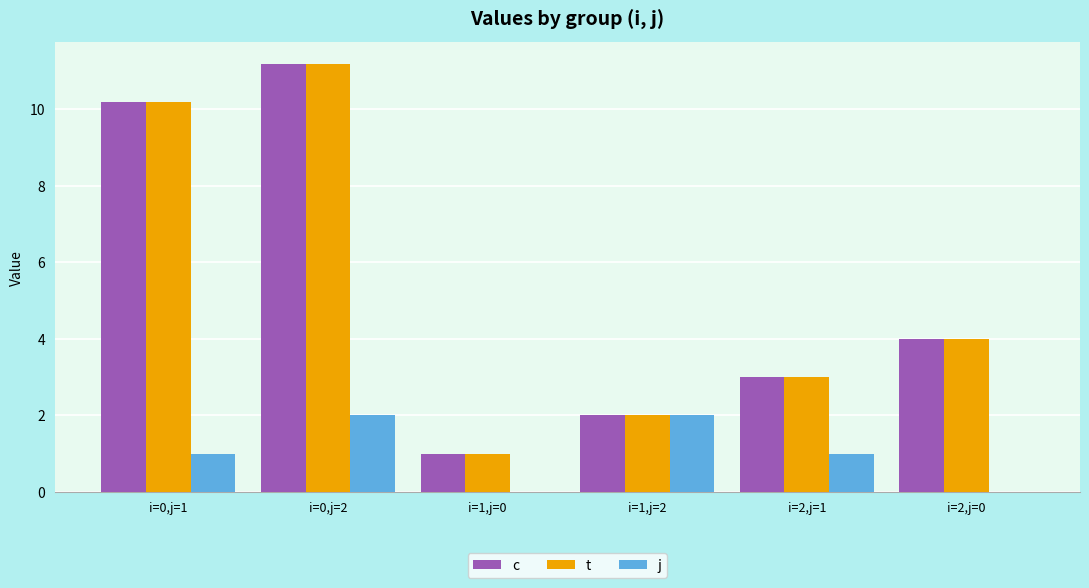

Between i=1,j=0 and i=1,j=2, which series saw the biggest shift?

j